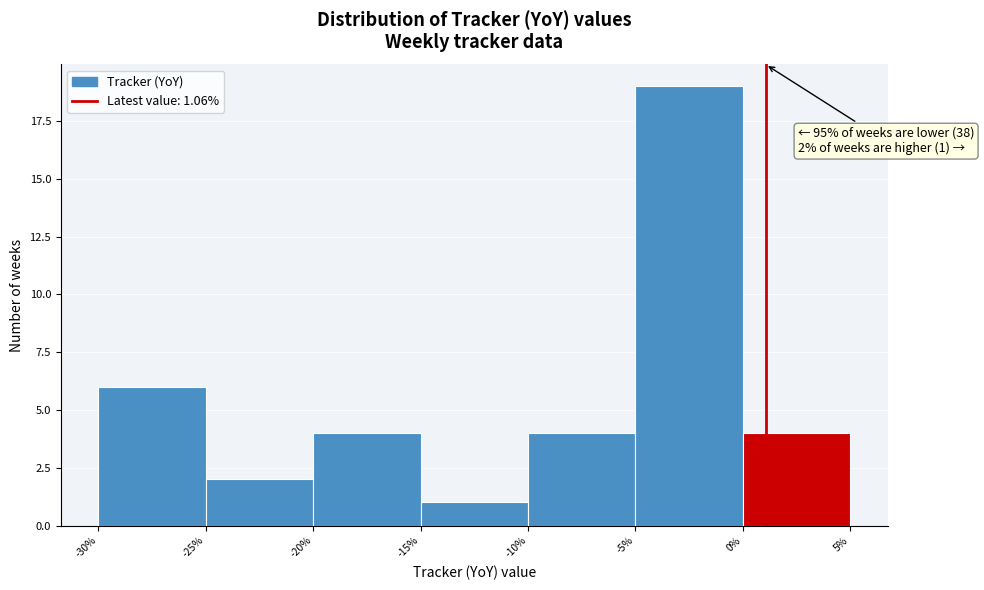

Over which range of the x-axis is the bar tallest?

-5% to 0%